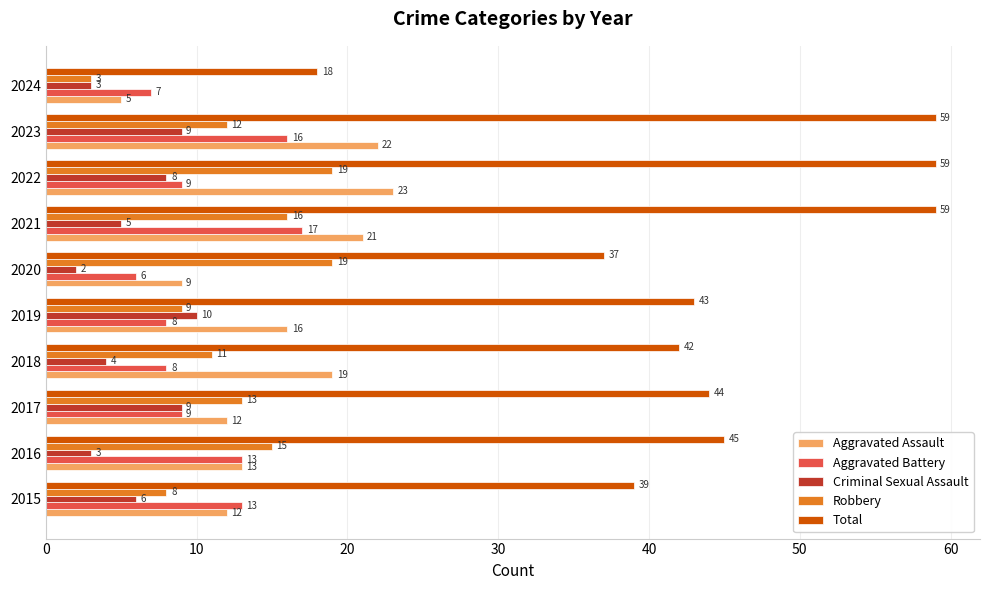

What is the minimum value for Total?

18